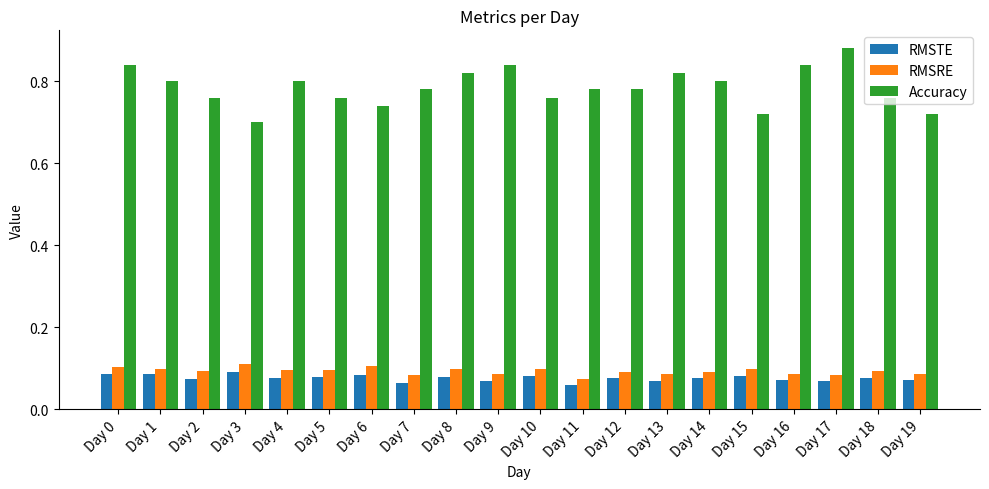

How many series are shown in this chart?

3